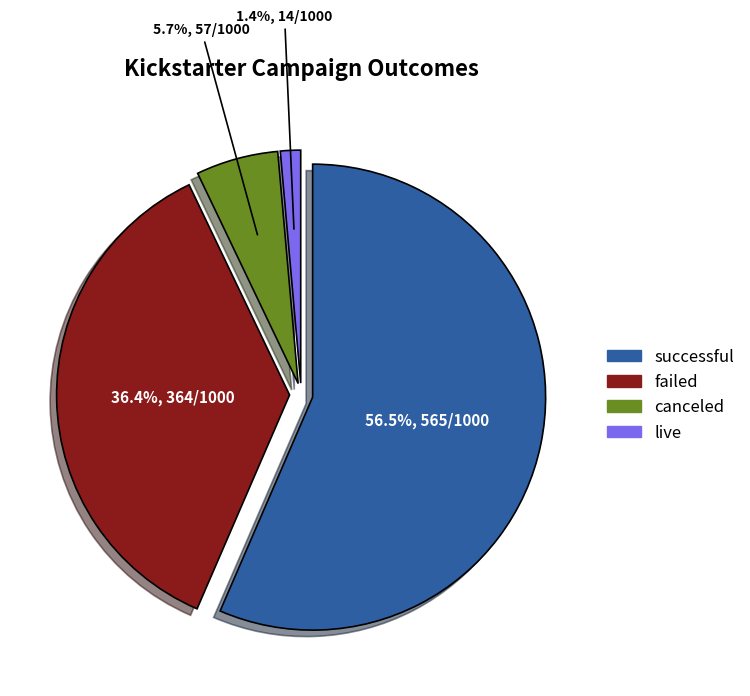

The live slice represents 11% of the pie. True or false?

False